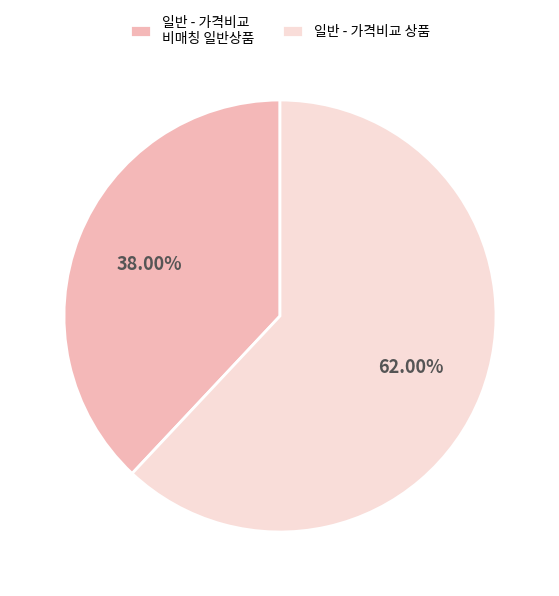

To the nearest percent, what portion does 일반 - 가격비교 상품 represent?

62%